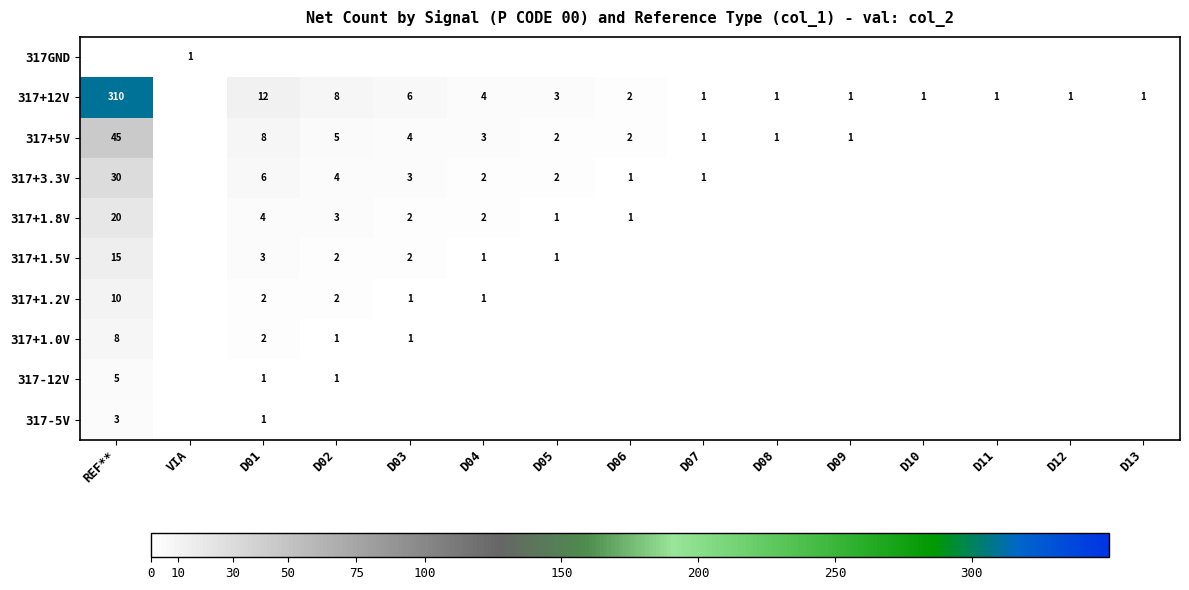

The value of 317+3.3V at D01 is 2. True or false?

False